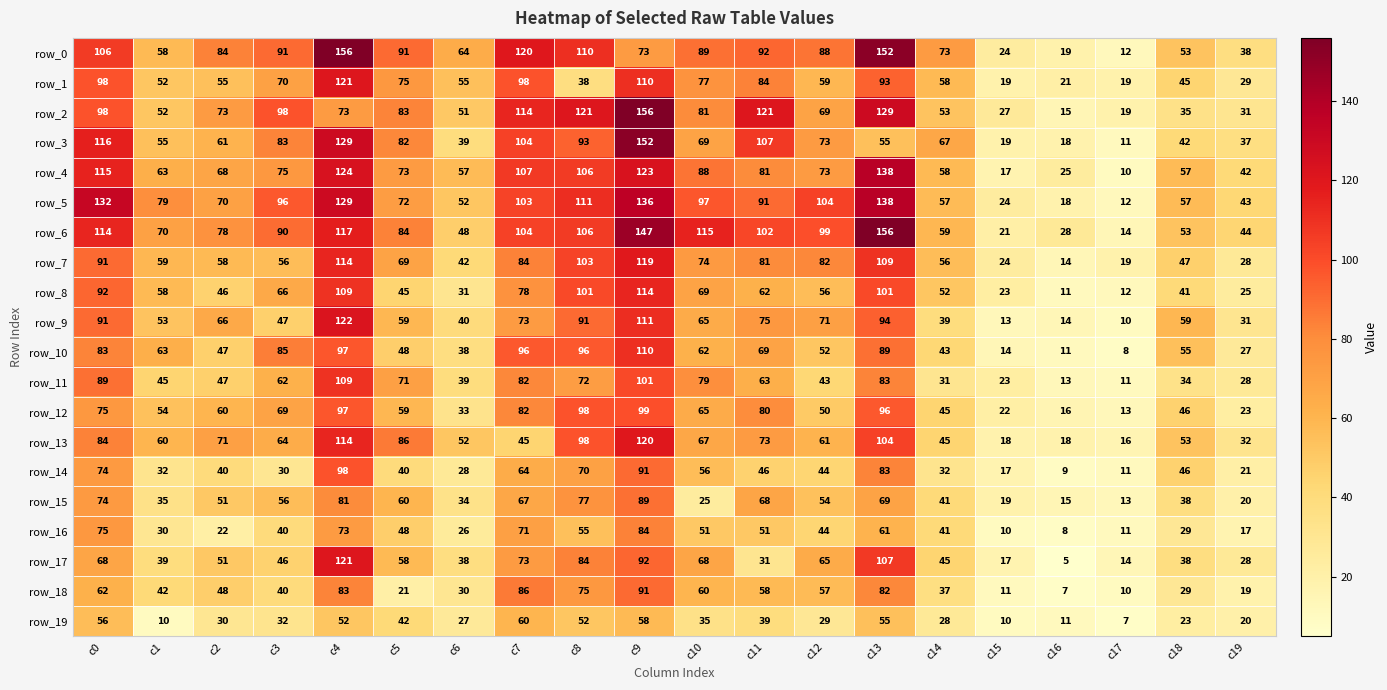

True or false: row_1 has a value of 77 at c10.

True